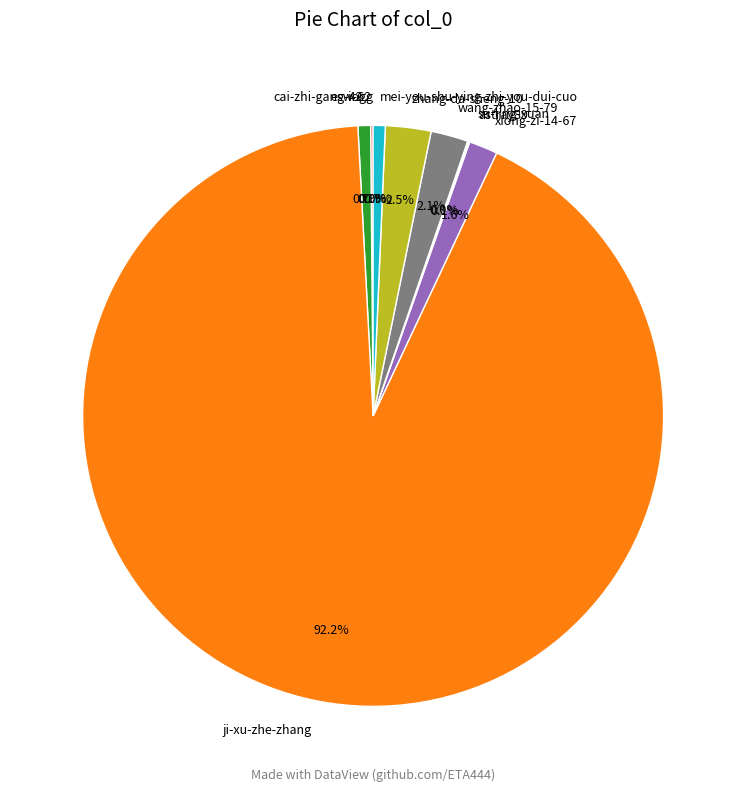

What is the ratio of the value at mei-you-shu-ying-zhi-you-dui-cuo to the value at wang-zhao-15-79?

0.3